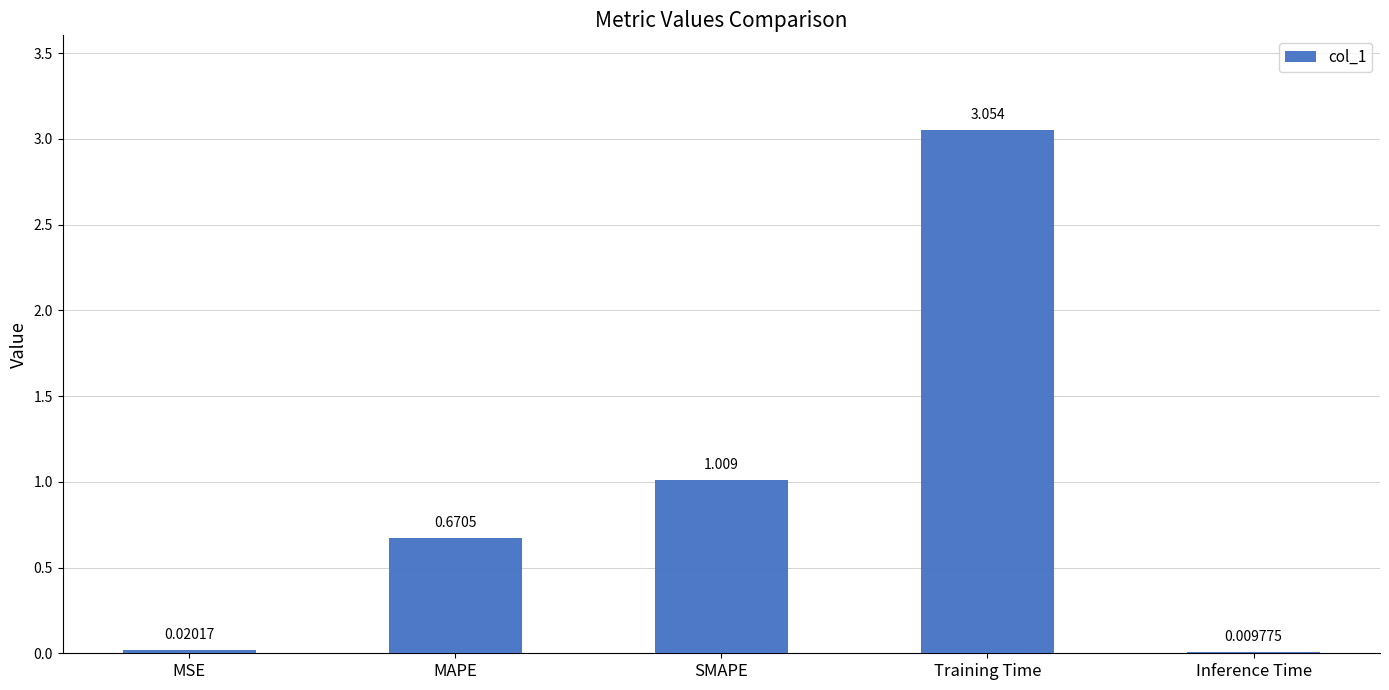

Are the bars horizontal?

No